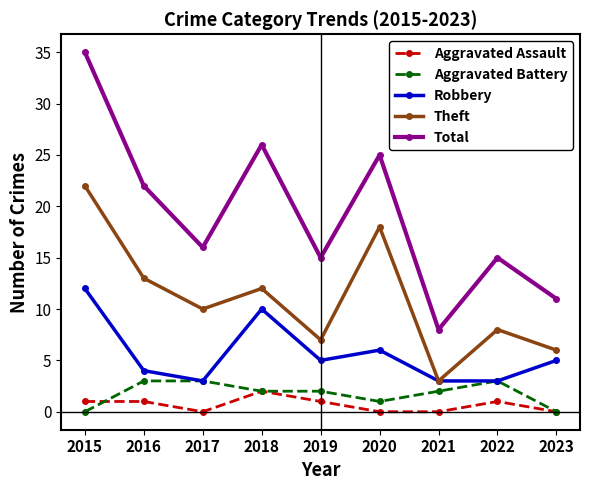

True or false: Aggravated Assault and Theft cross at least once.

False